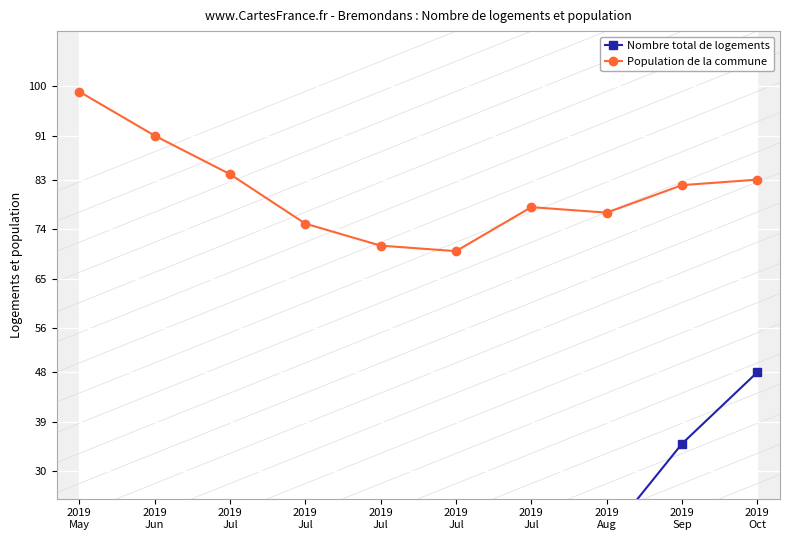

What is the label of the 10th point from the right?

2019
May